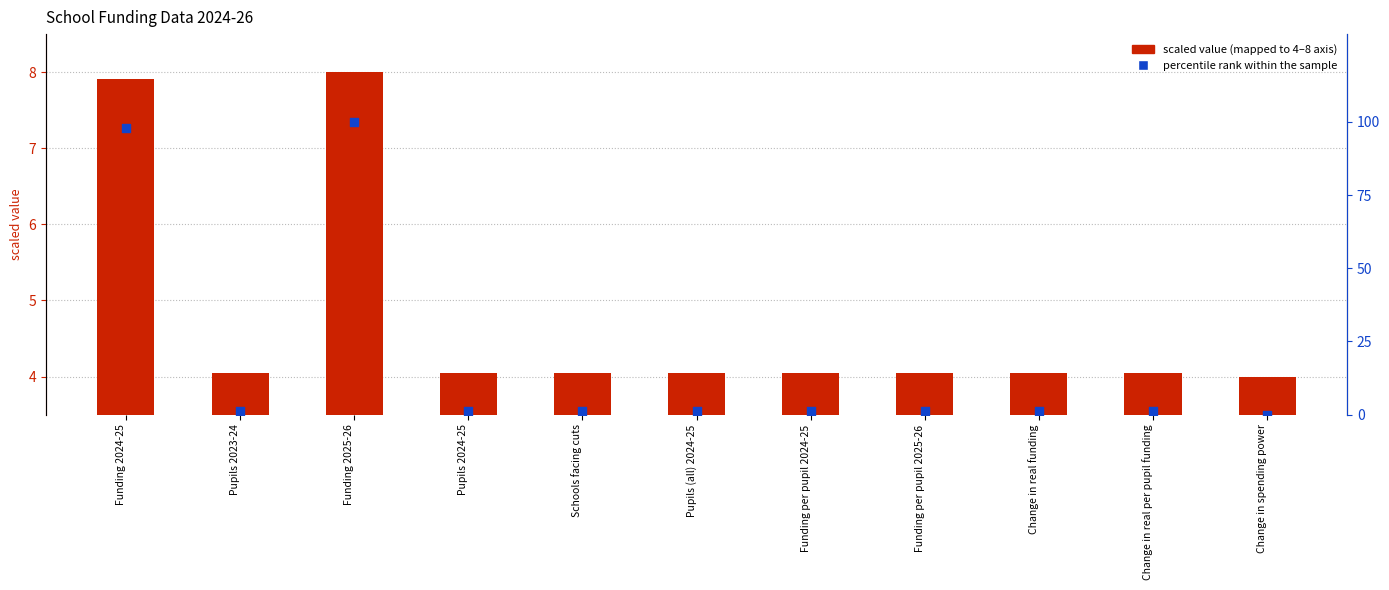

What are all the series names shown in the legend?

scaled value (mapped to 4–8 axis), percentile rank within the sample